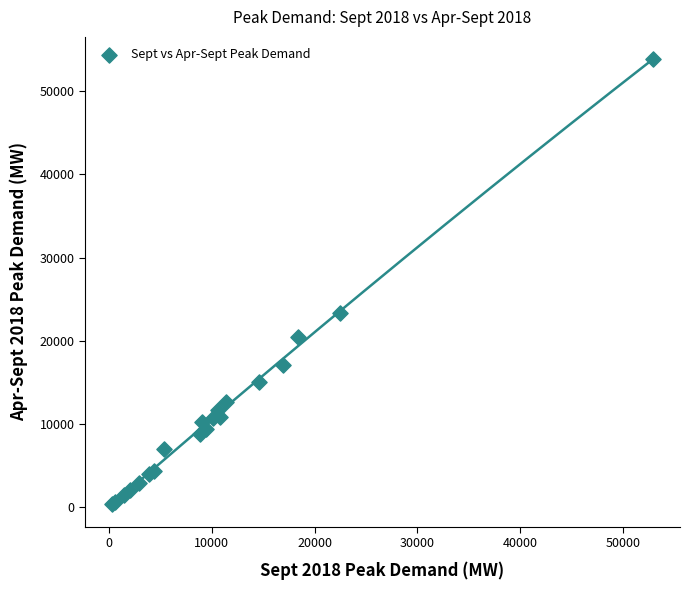

What Y value in the scatter plot is closest to 27105?

23395